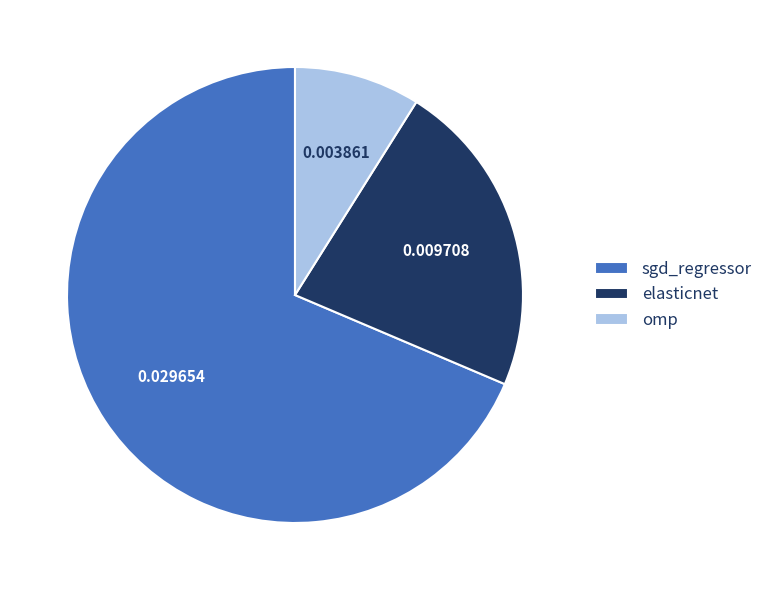

Is it true that omp is 20% of the pie?

False